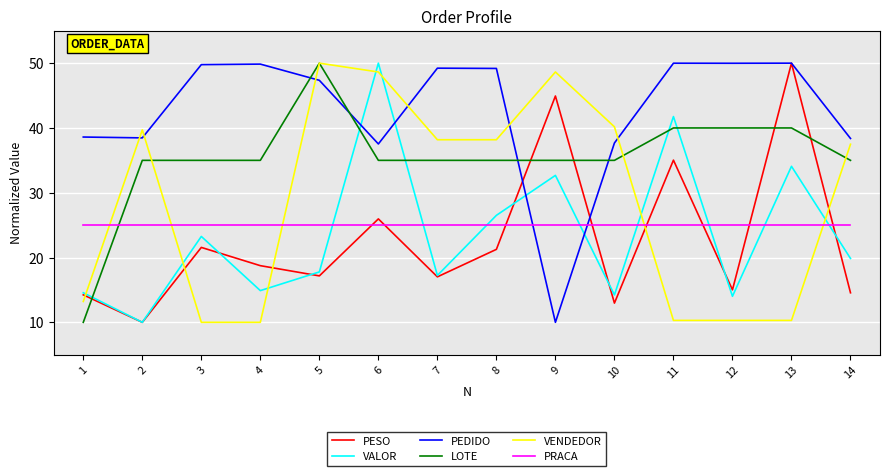

What is the difference between the PEDIDO values at 8 and 14?

10.8